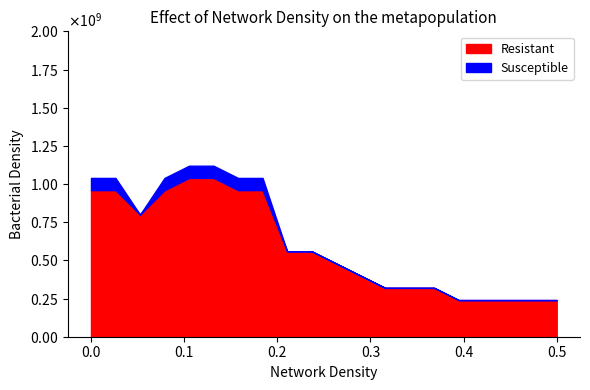

Is it true that CH equals 20 at 2020-07-26?

False